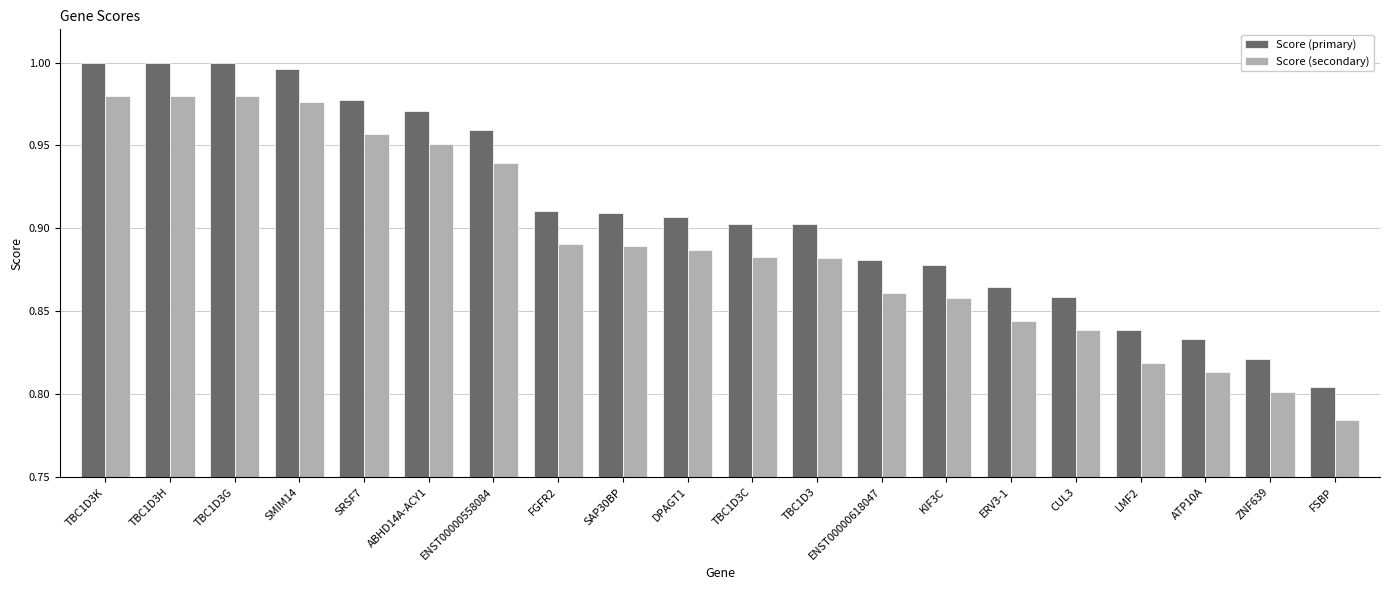

What is the difference between the maximum and second lowest values in the Score (secondary) series?

0.2